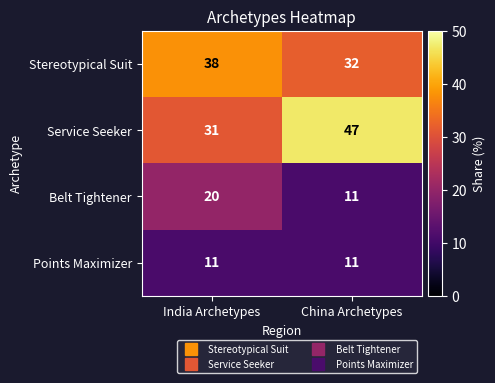

What is the spread (max minus min) of values at India Archetypes?

27